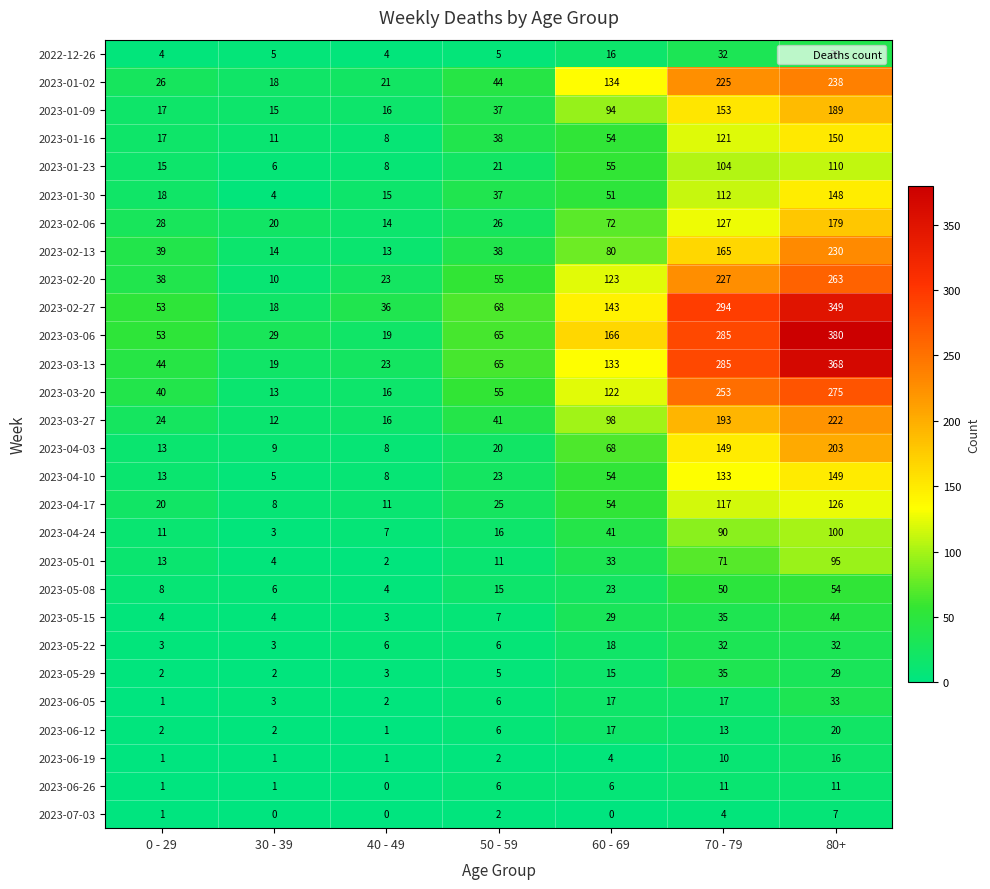

List the series in order of their peak value, highest first.

2023-03-06, 2023-03-13, 2023-02-27, 2023-03-20, 2023-02-20, 2023-01-02, 2023-02-13, 2023-03-27, 2023-04-03, 2023-01-09, 2023-02-06, 2023-01-16, 2023-04-10, 2023-01-30, 2023-04-17, 2023-01-23, 2023-04-24, 2023-05-01, 2023-05-08, 2023-05-15, 2022-12-26, 2023-05-29, 2023-06-05, 2023-05-22, 2023-06-12, 2023-06-19, 2023-06-26, 2023-07-03